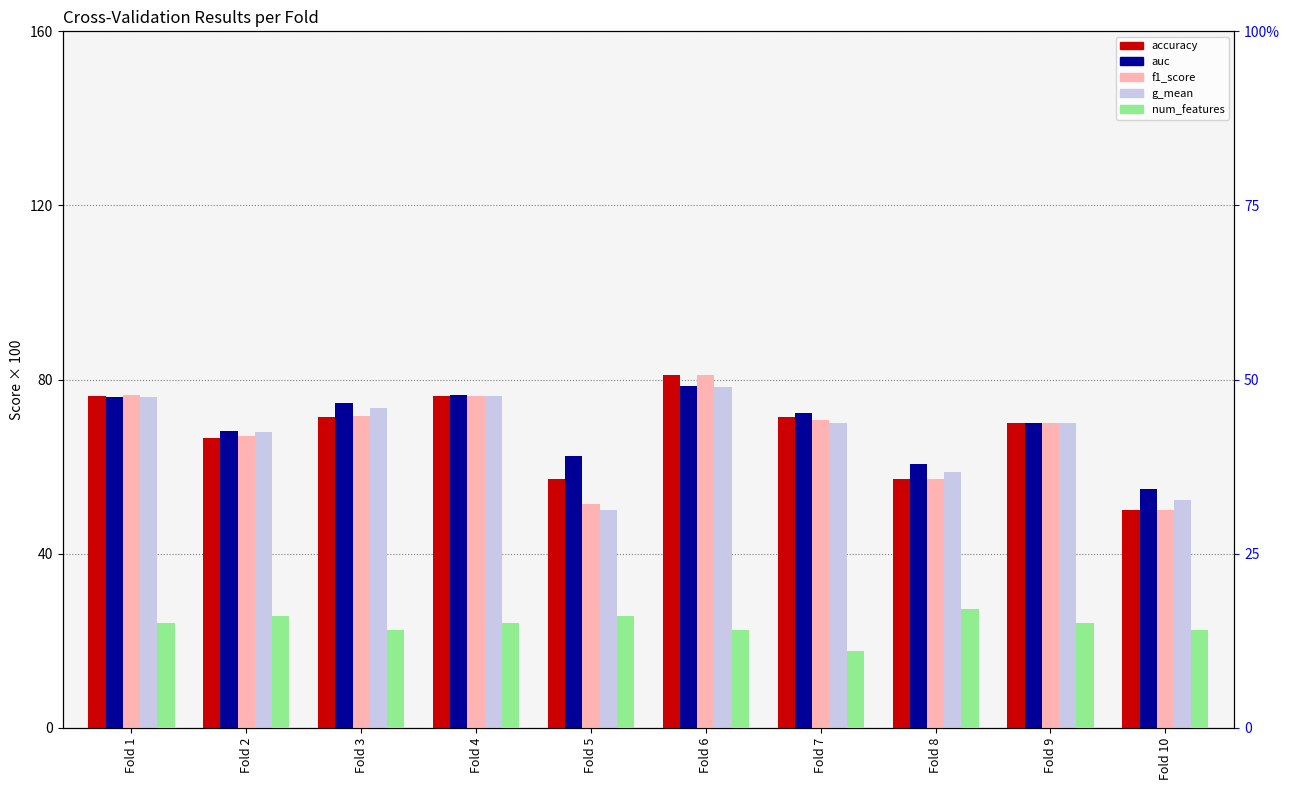

Reading left to right, extract all data points from this chart.

accuracy: 76.2	66.7	71.4	76.2	57.1	81.0	71.4	57.1	70.0	50.0
auc: 76.0	68.3	74.5	76.4	62.5	78.6	72.3	60.6	70.0	54.9
f1_score: 76.4	67.1	71.7	76.2	51.4	81.0	70.6	57.1	70.0	50.0
g_mean: 76.0	67.9	73.4	76.3	50.0	78.2	70.1	58.8	70.0	52.4
num_features: 15.0	16.0	14.0	15.0	16.0	14.0	11.0	17.0	15.0	14.0